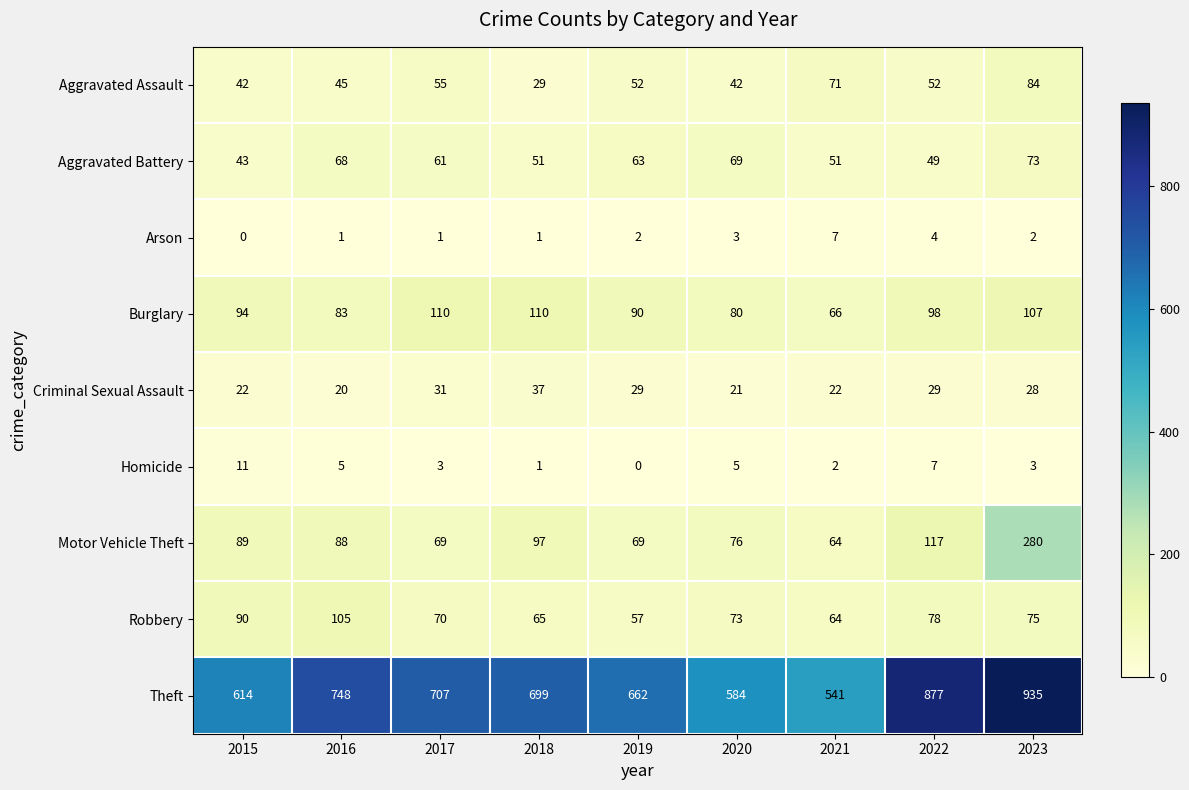

The Homicide series shows 11 at 2015. True or false?

True